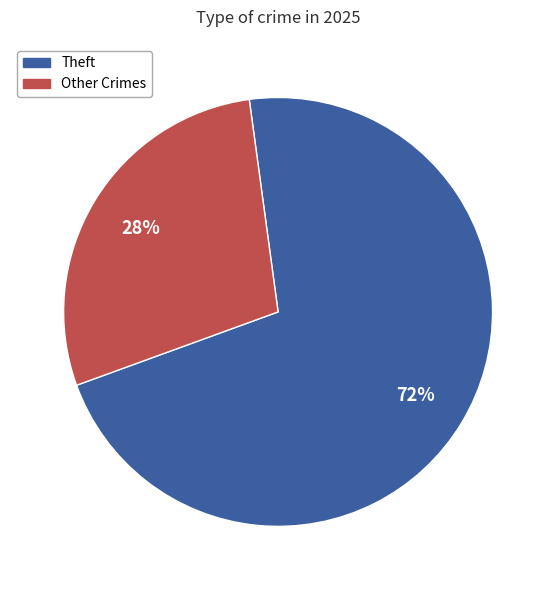

Combined, do Theft and Other Crimes account for over 50%?

Yes